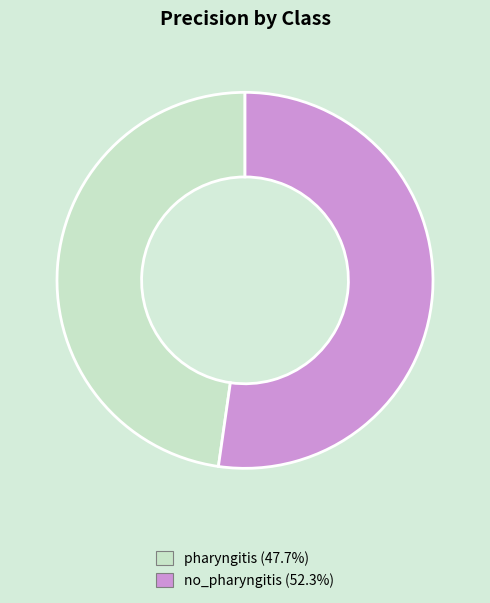

Rank the categories by value from lowest to highest.

pharyngitis, no_pharyngitis